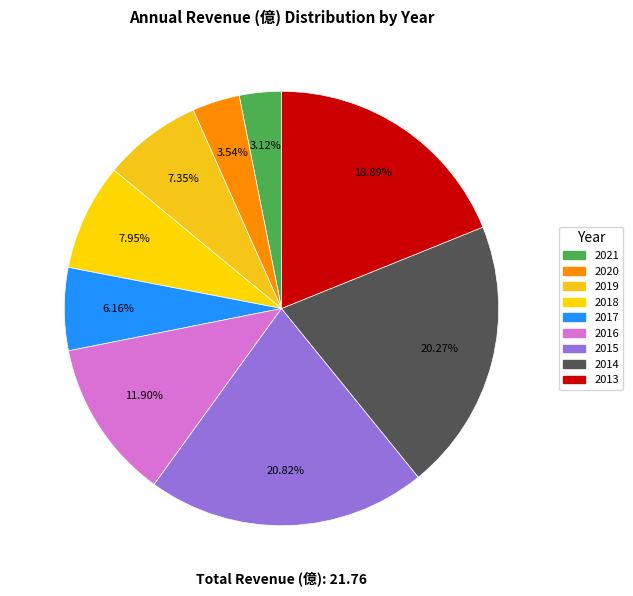

Rank the categories by value from highest to lowest.

2015, 2014, 2013, 2016, 2018, 2019, 2017, 2020, 2021